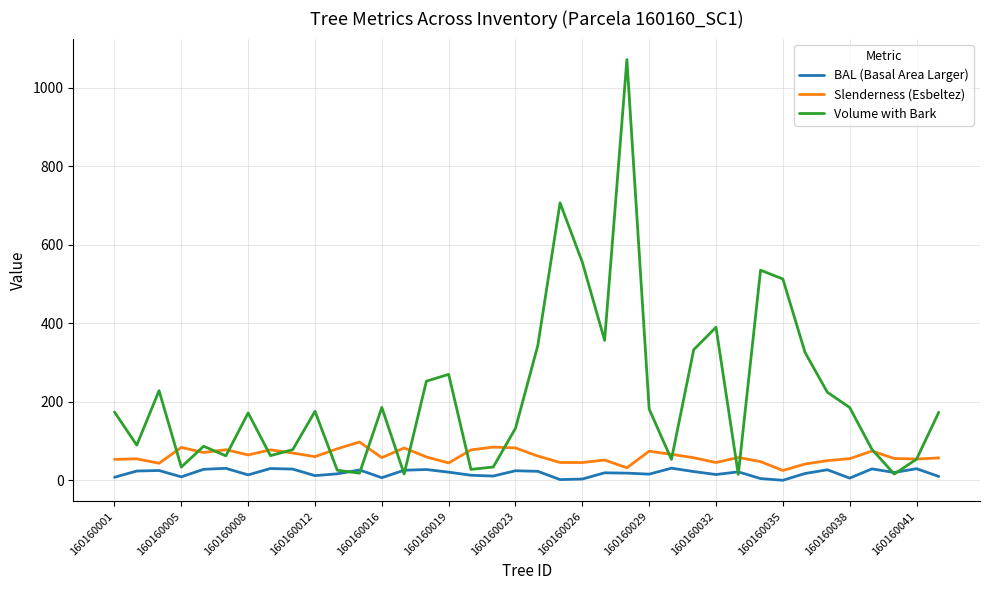

List the series in order of their overall mean, lowest first.

BAL (Basal Area Larger), Slenderness (Esbeltez), Volume with Bark